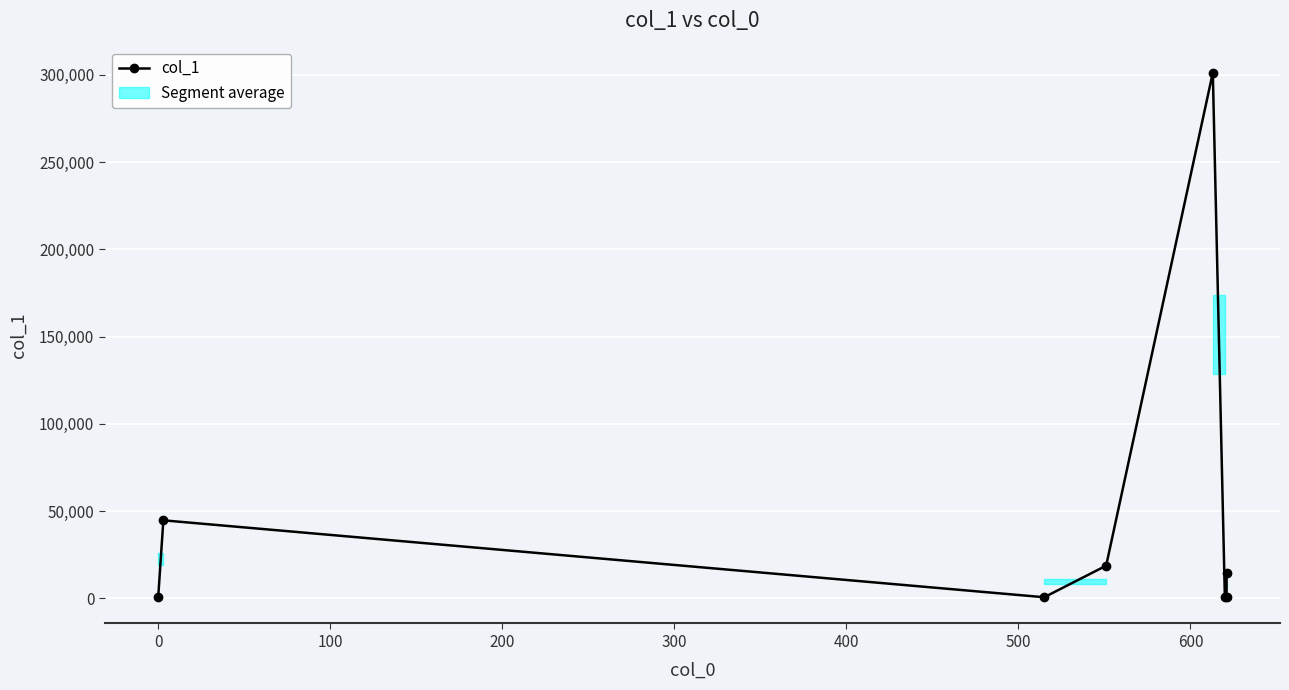

What is the maximum value shown in the chart?

301298